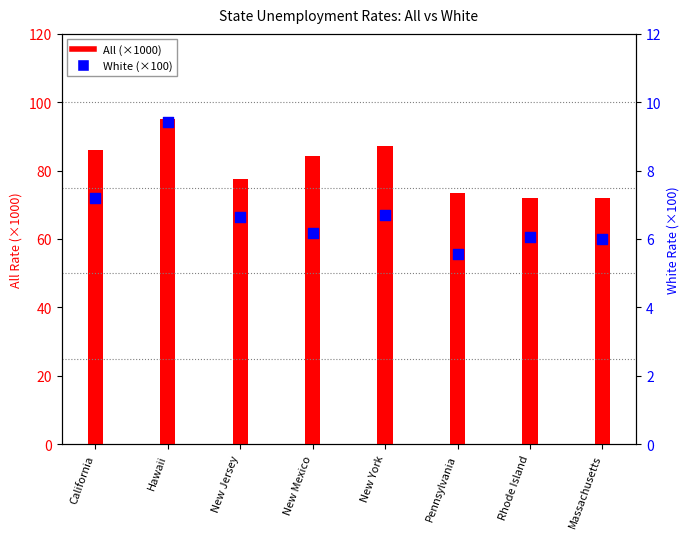

What are all the series names shown in the legend?

All, White